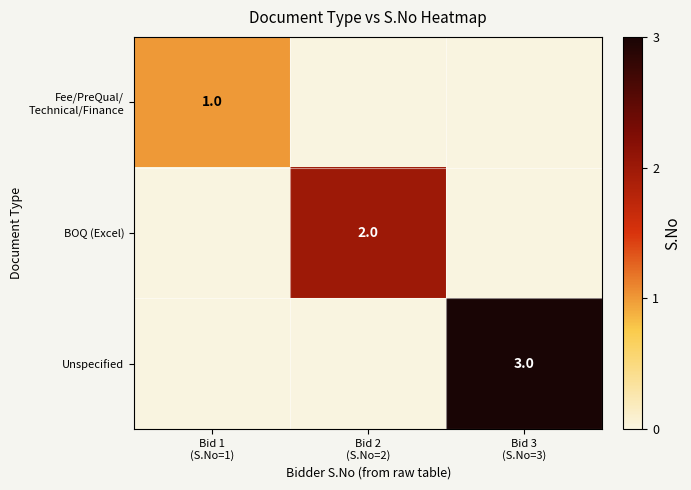

The BOQ (Excel) series shows 0 at Bid 3 (S.No=3). True or false?

True